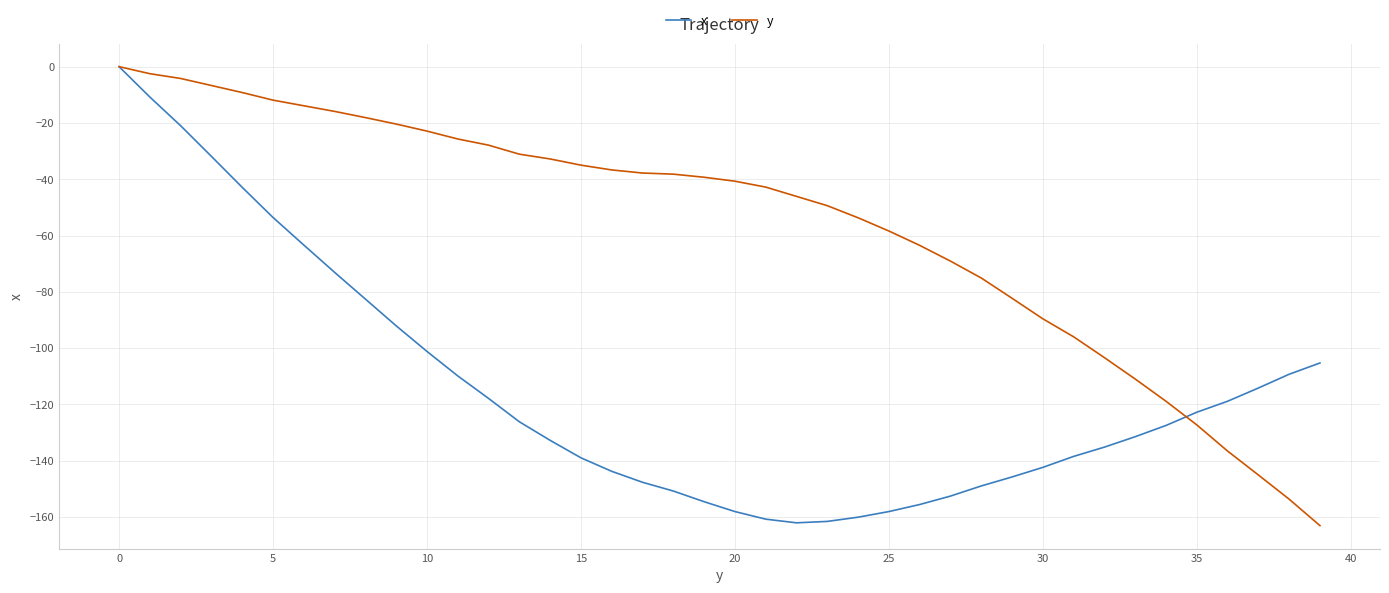

How many series are shown in this chart?

2